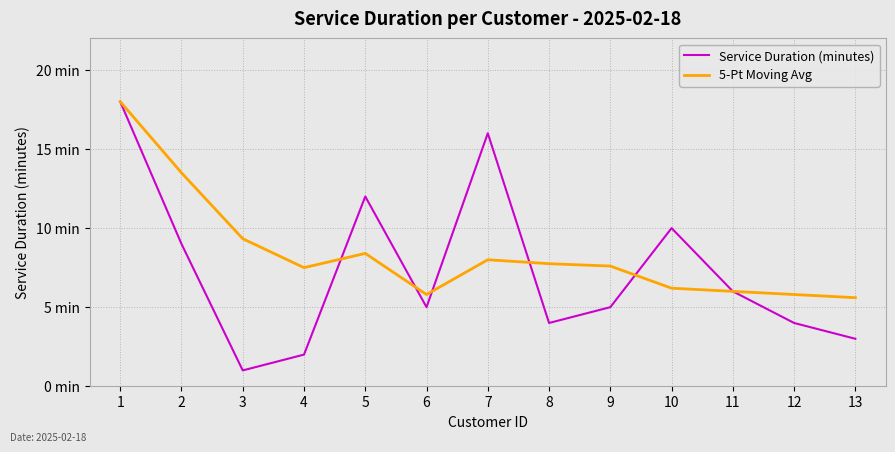

What are all the series names shown in the legend?

Service Duration (minutes), 5-Pt Moving Avg